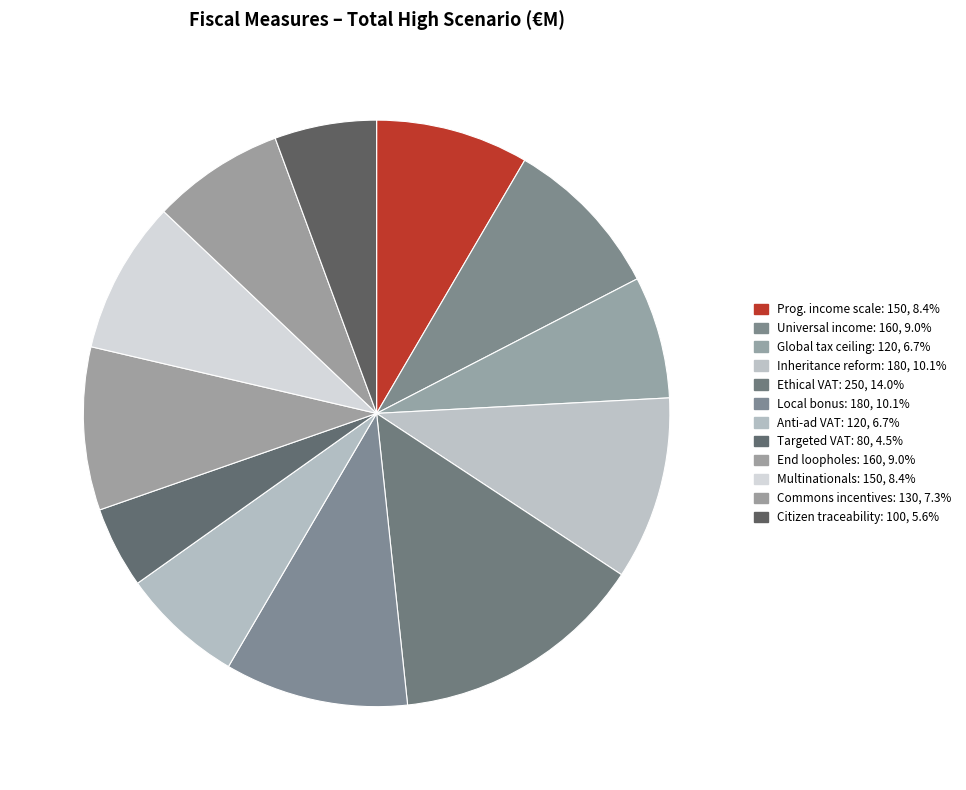

Count the number of slices in the pie.

12